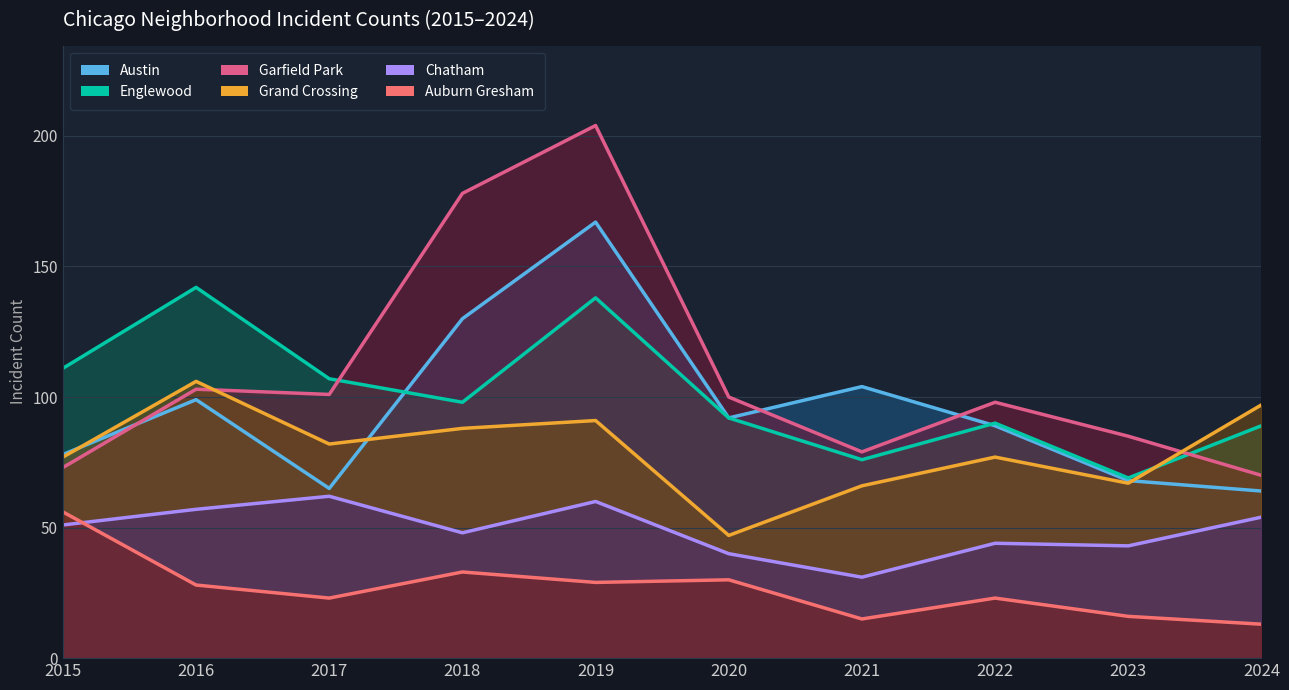

Between 2021 and 2023, which series saw the biggest shift?

Austin